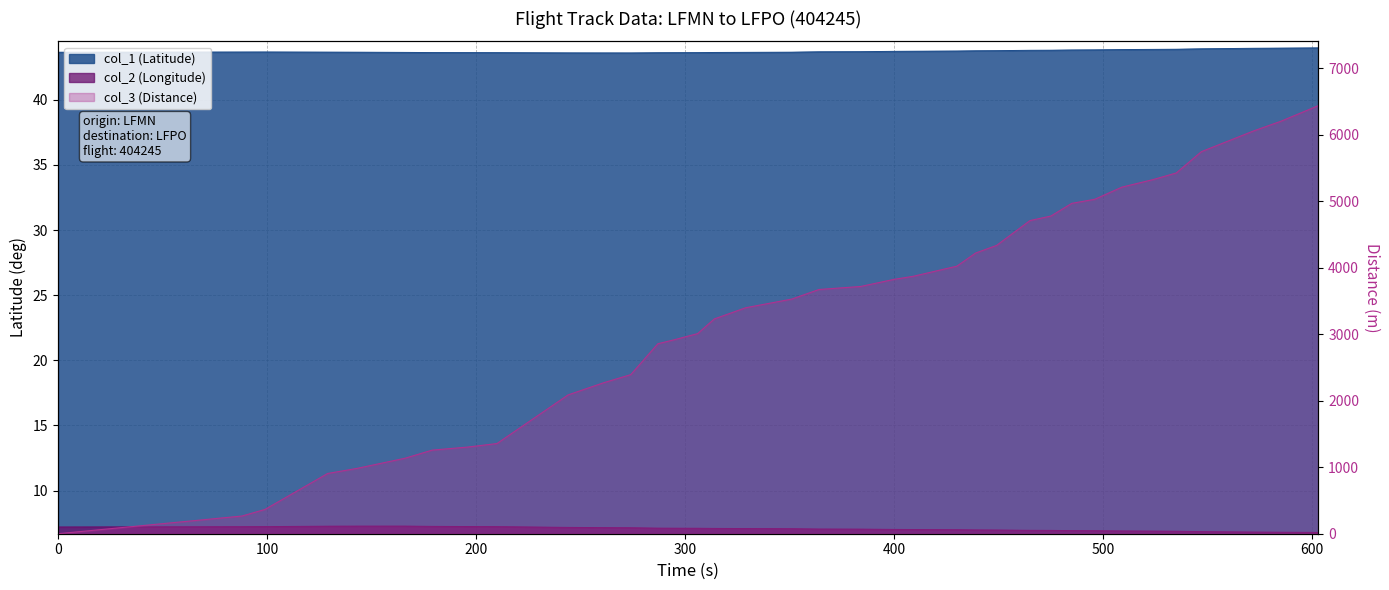

What is the value of the col_3 point at the 23rd from the left?

4023.0